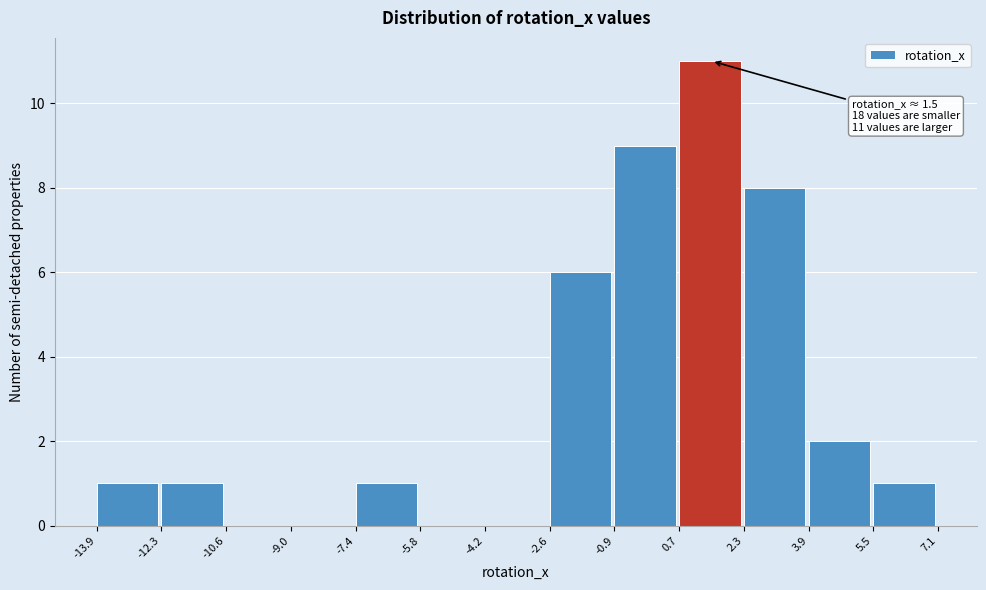

Over which range of the x-axis is the bar tallest?

0.7 to 2.3